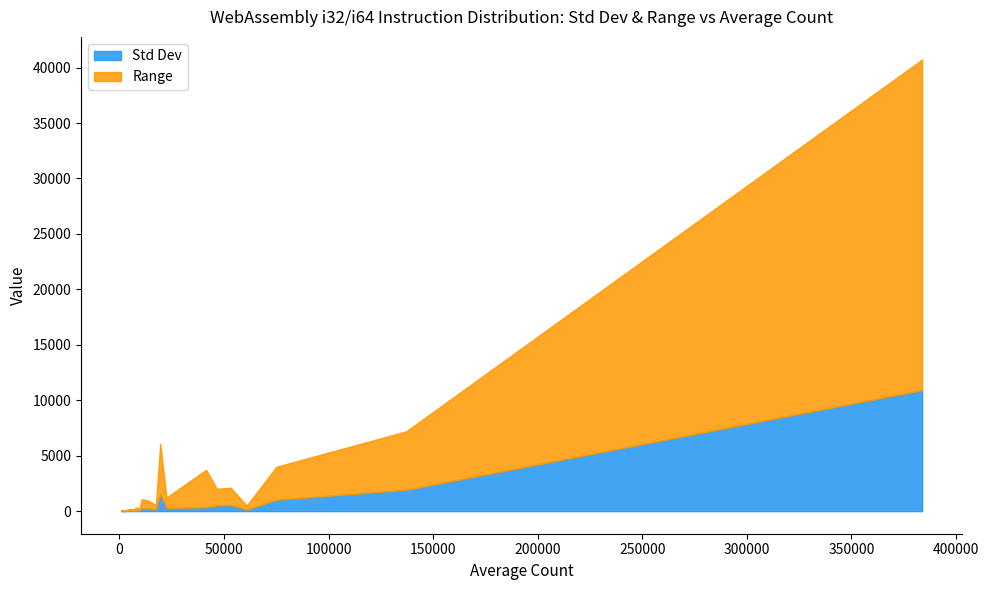

True or false: Range and Std Dev intersect in this chart.

False